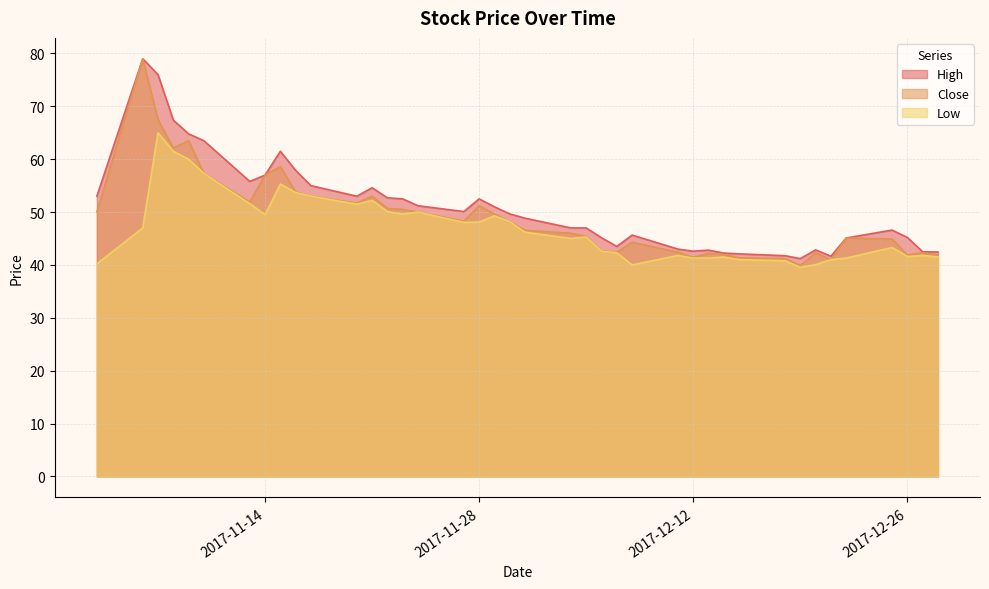

What is the minimum value shown in the chart?

39.5